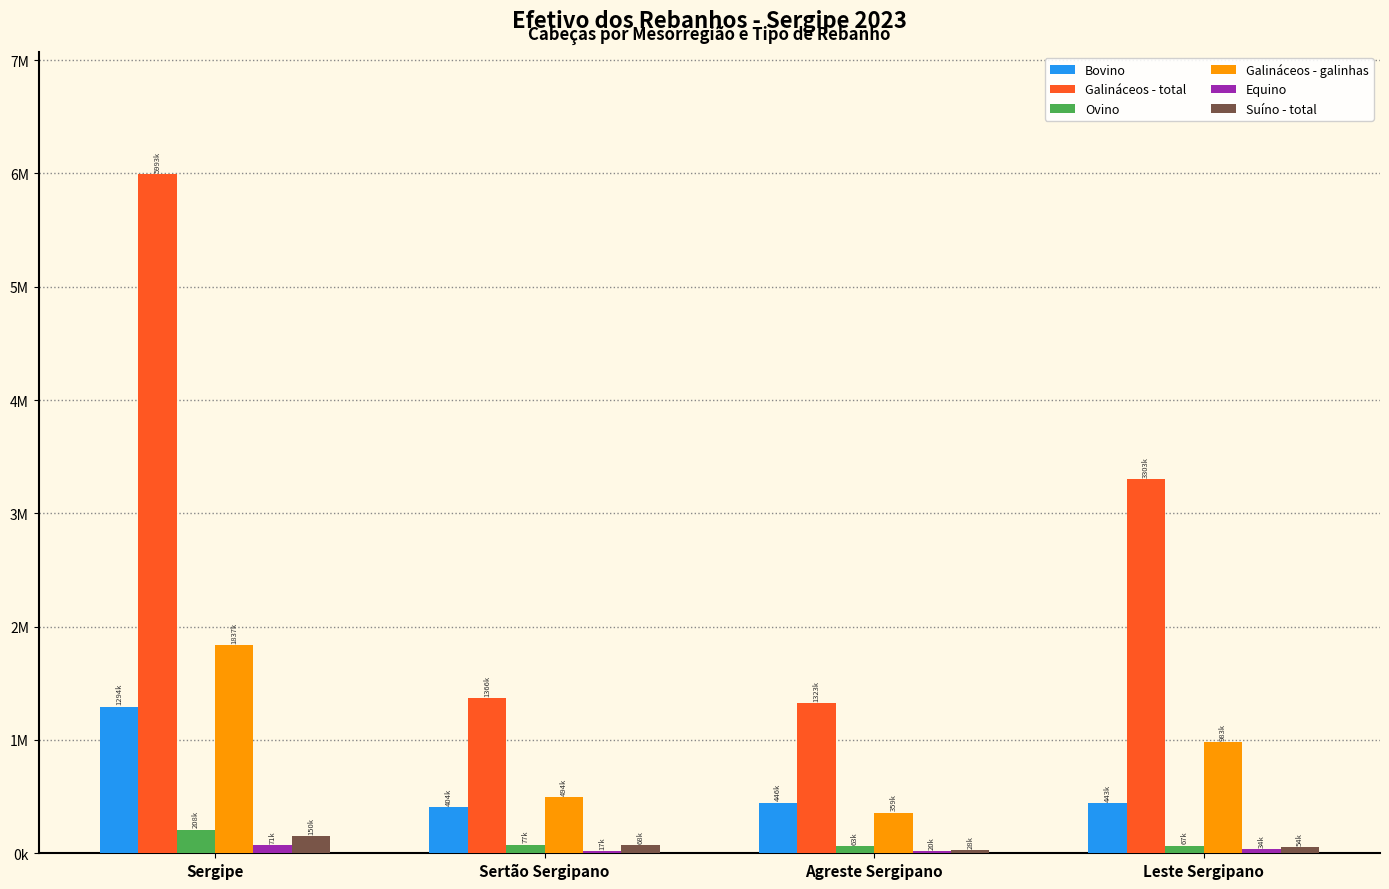

True or false: Galináceos - galinhas has a value of 393593 at Sergipe.

False